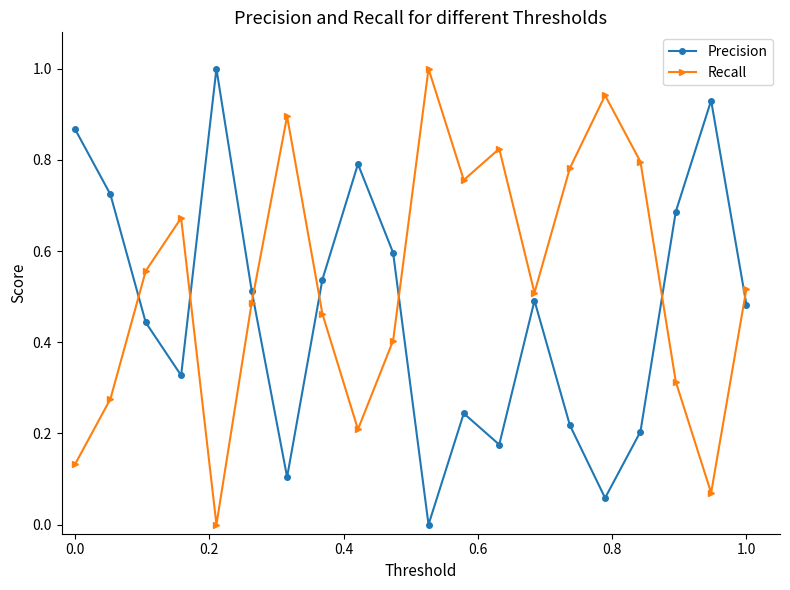

How many interior local peaks does the Recall series have?

5